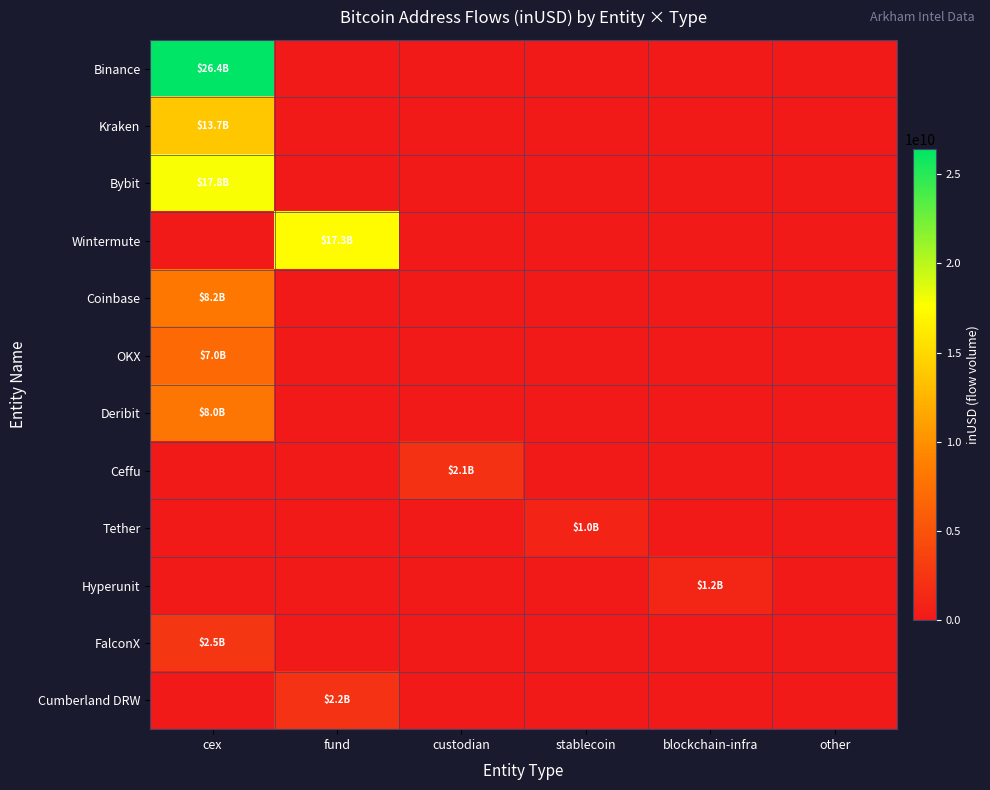

At which category is the sum across all series the highest?

cex